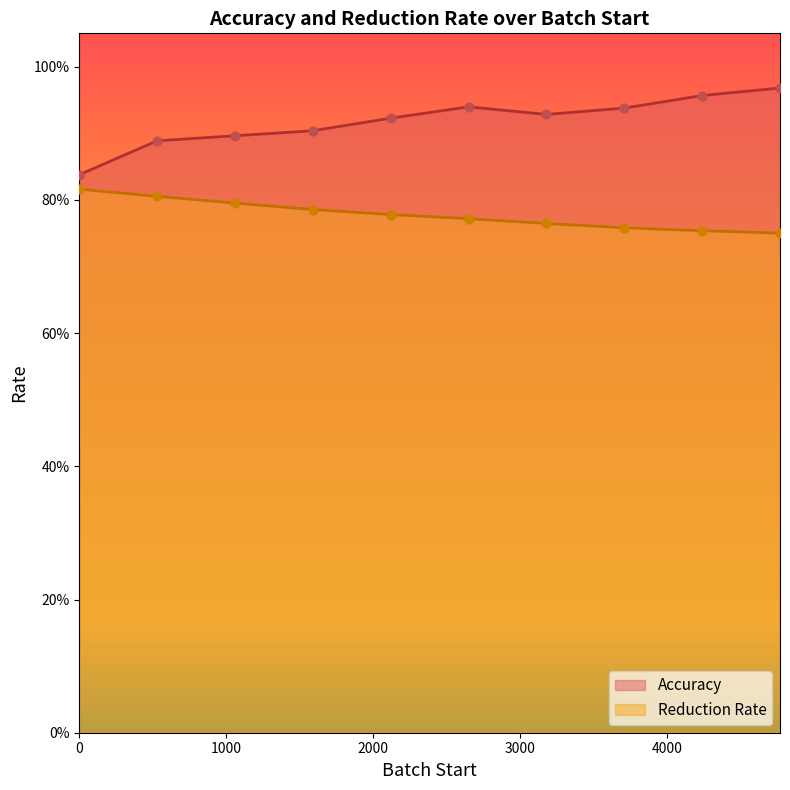

What is the total value across all series at 4240?

1.7